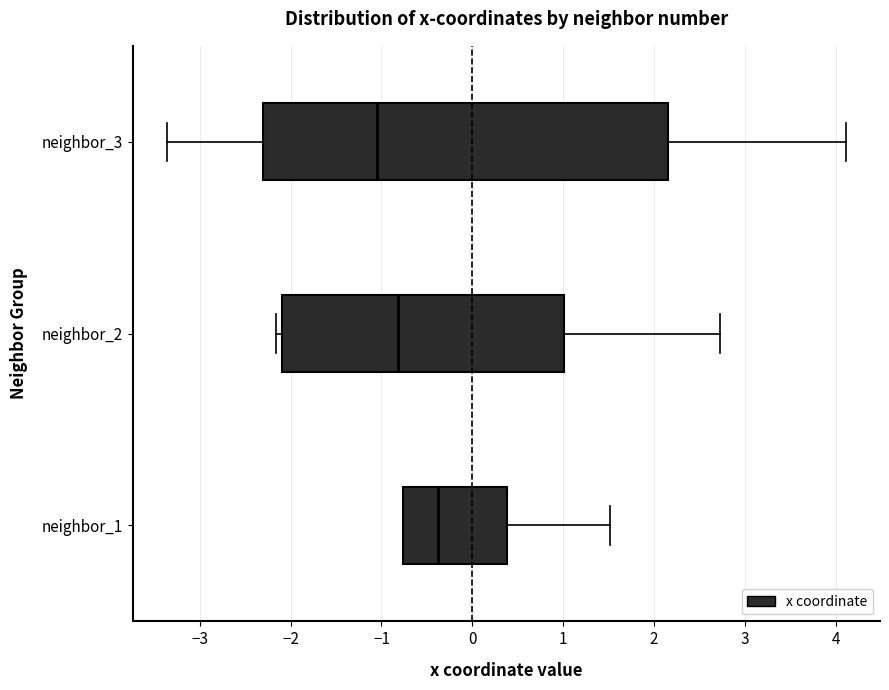

Which box's median line is the furthest to the left?

neighbor_3